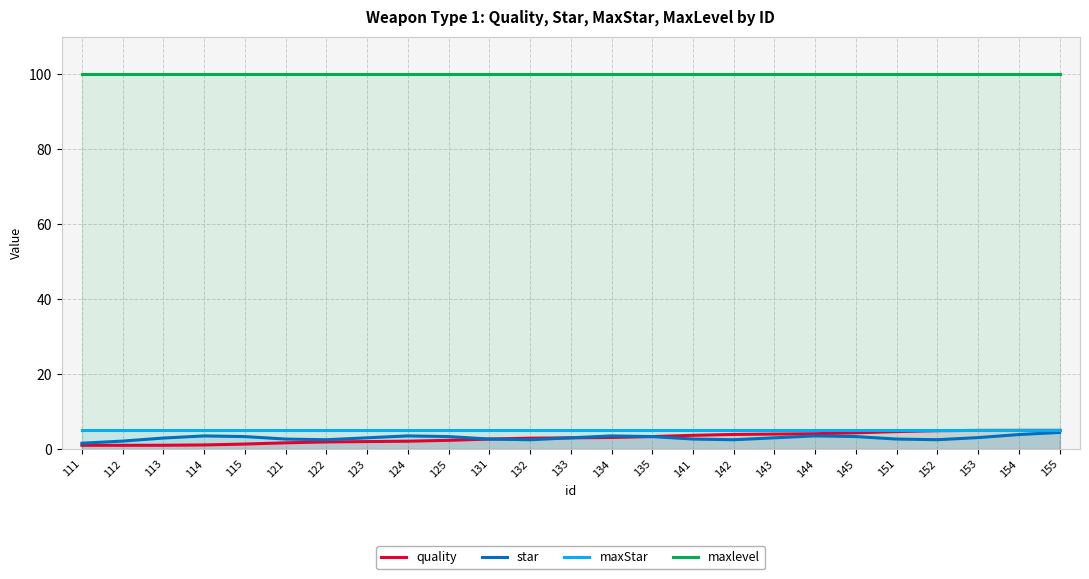

At how many categories does at least one series exceed 68?

25